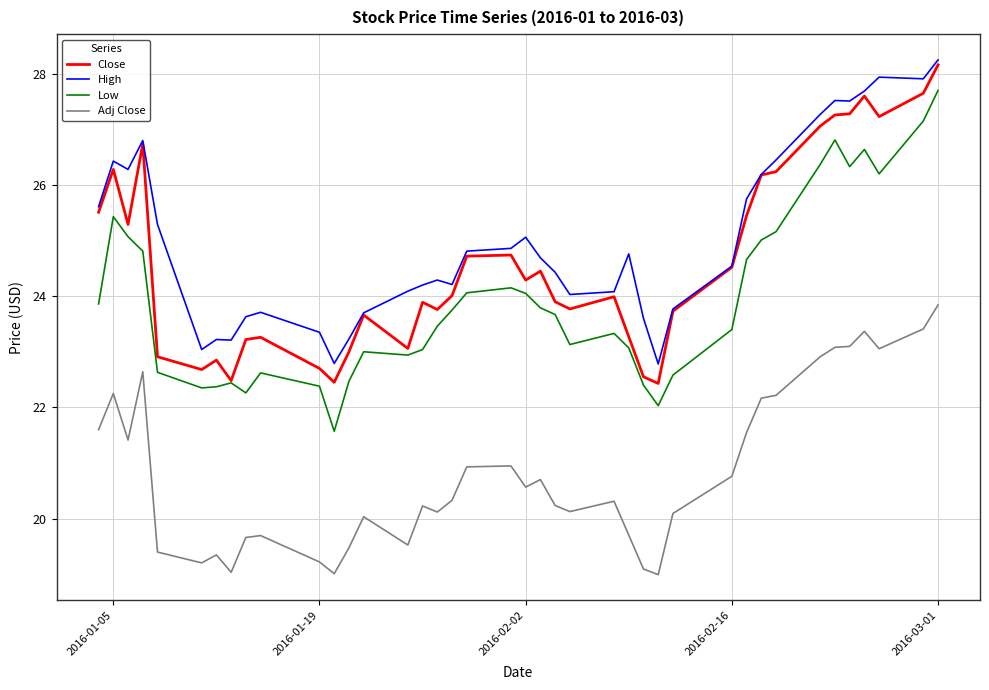

What is the lowest value of the High series?

22.8